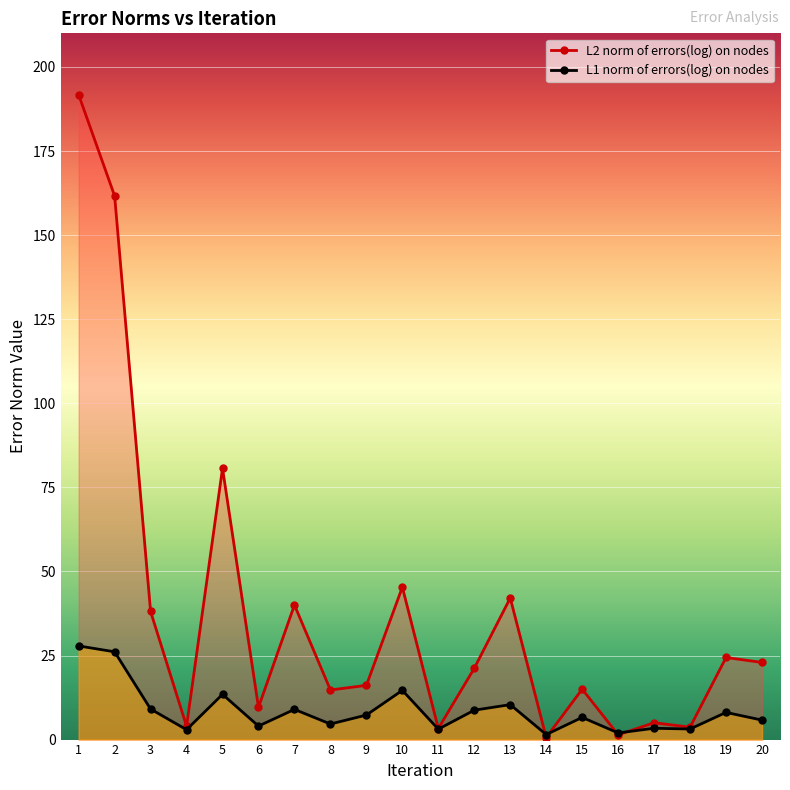

Reading left to right, transcribe all the data shown in this chart.

L1 norm of errors(log) on nodes: 1=27.8	2=26.1	3=9.1	4=2.9	5=13.4	6=4.0	7=9.0	8=4.6	9=7.3	10=14.6	11=3.1	12=8.7	13=10.4	14=1.5	15=6.6	16=2.0	17=3.4	18=3.1	19=8.1	20=5.8
L2 norm of errors(log) on nodes: 1=191.7	2=161.7	3=38.1	4=4.0	5=80.7	6=9.6	7=40.0	8=14.7	9=16.1	10=45.3	11=3.3	12=21.2	13=42.1	14=0.6	15=15.0	16=1.4	17=5.0	18=3.7	19=24.4	20=22.9